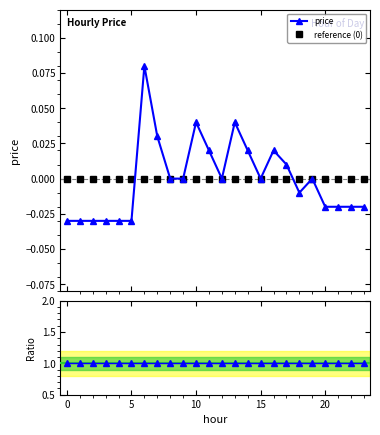

How many times do price and reference (0) cross each other?

2